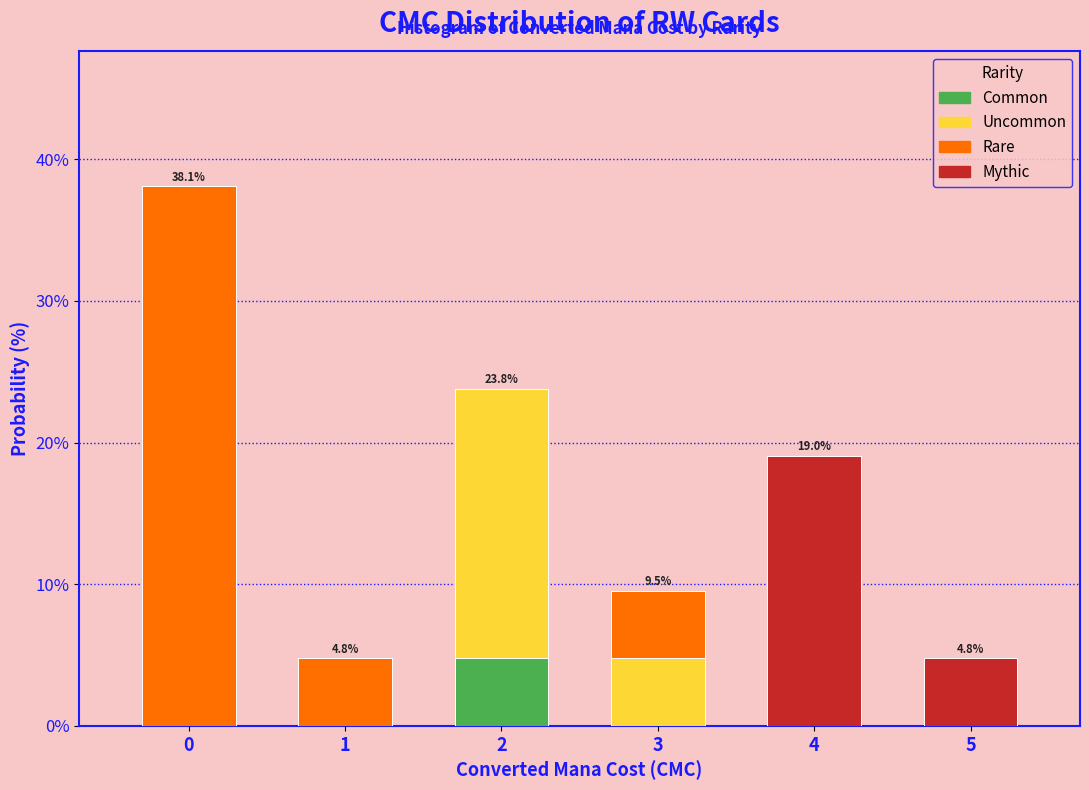

Which range on the x-axis has the tallest stacked bar (by total height)?

-0.5 to 0.5